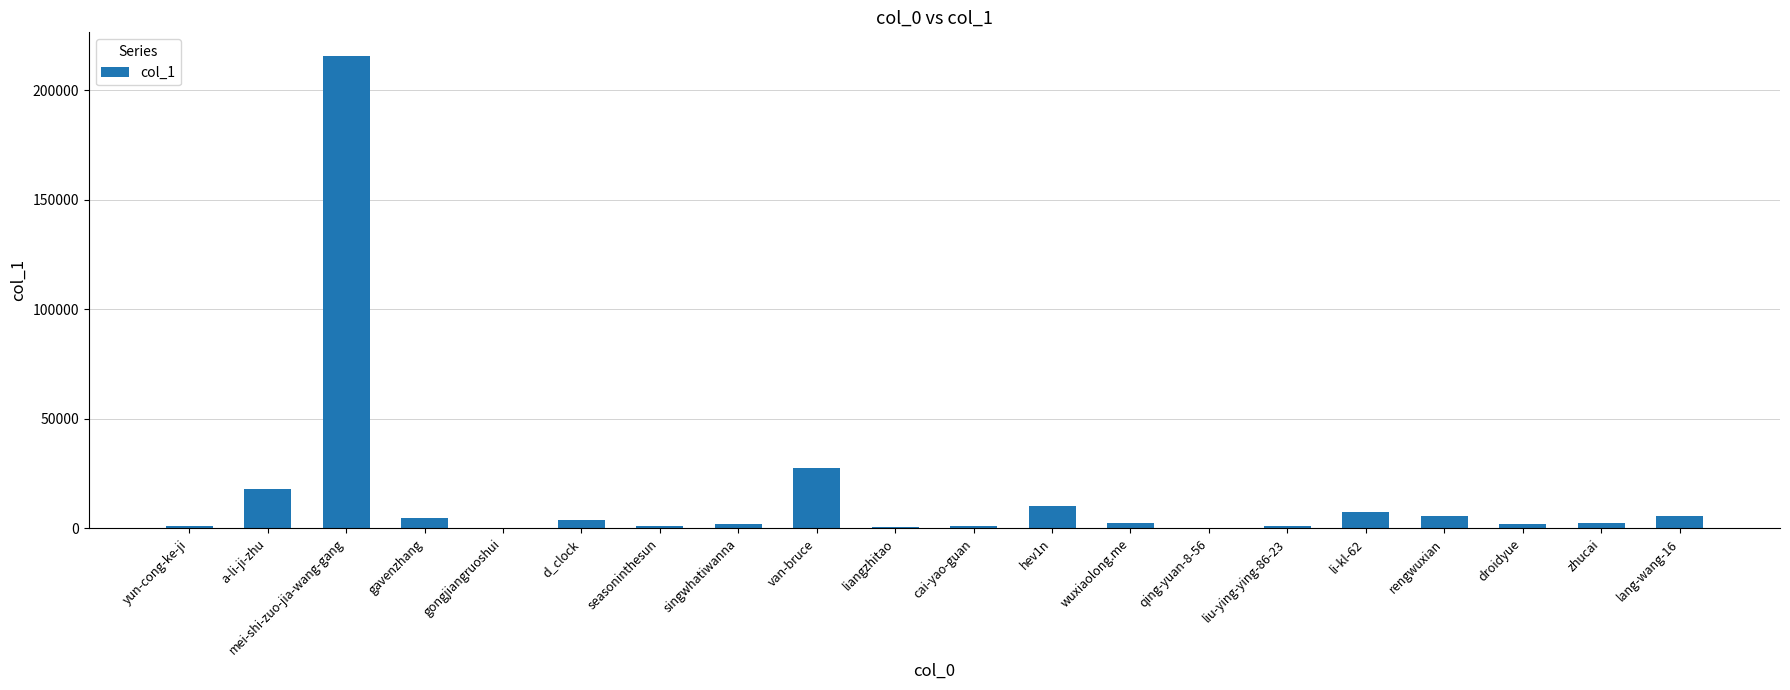

What is the change in value from gavenzhang to gongjiangruoshui?

-4869